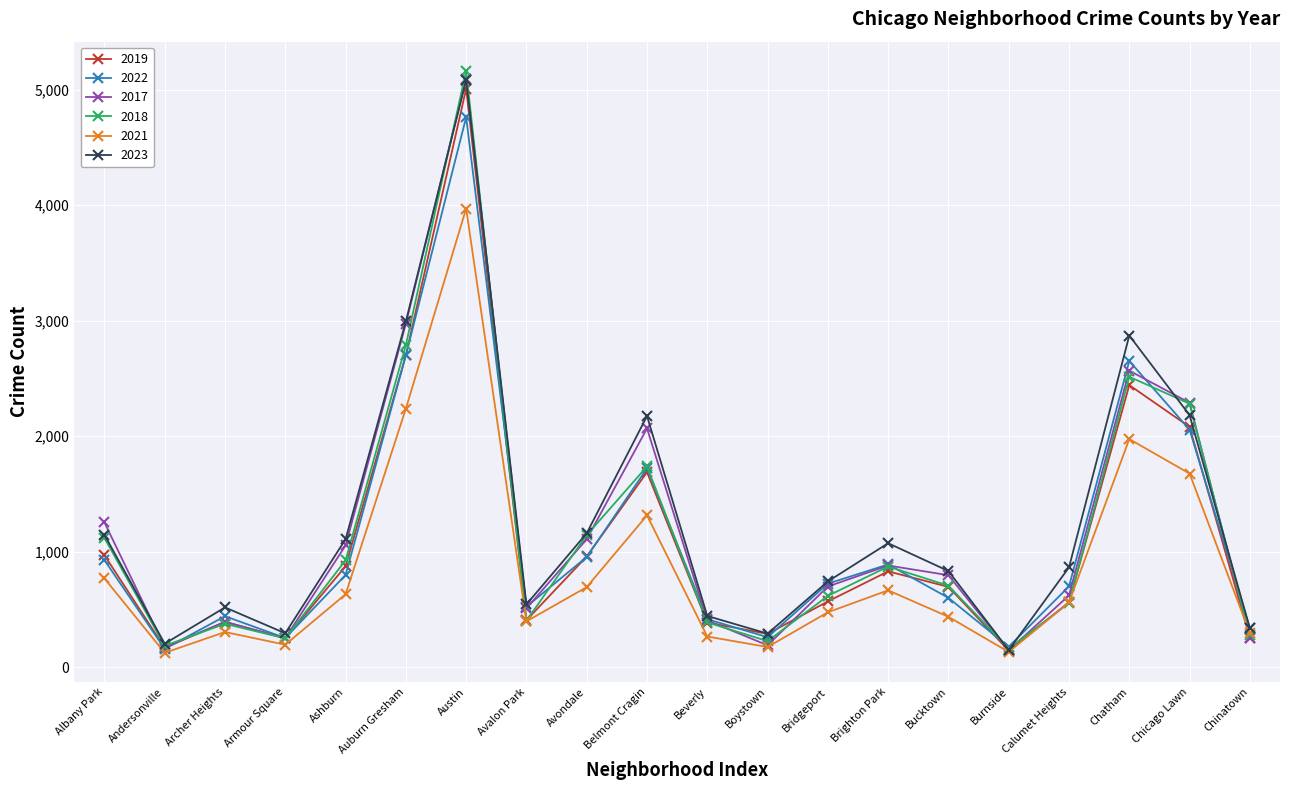

Which series has the widest spread of values?

2018